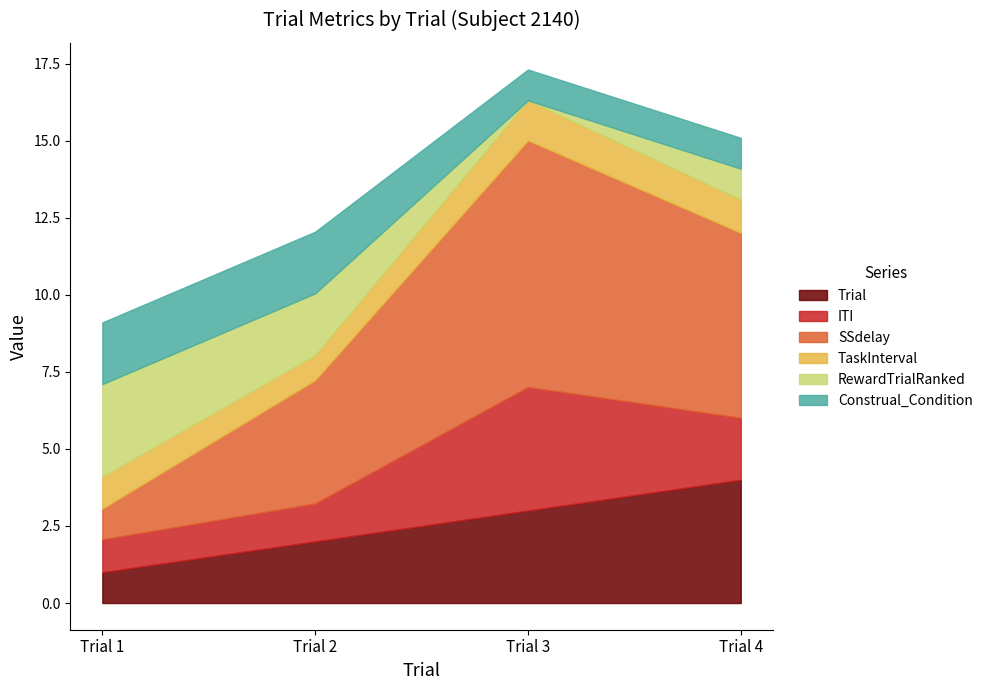

What is the difference between the second highest and minimum values in the RewardTrialRanked series?

2.0